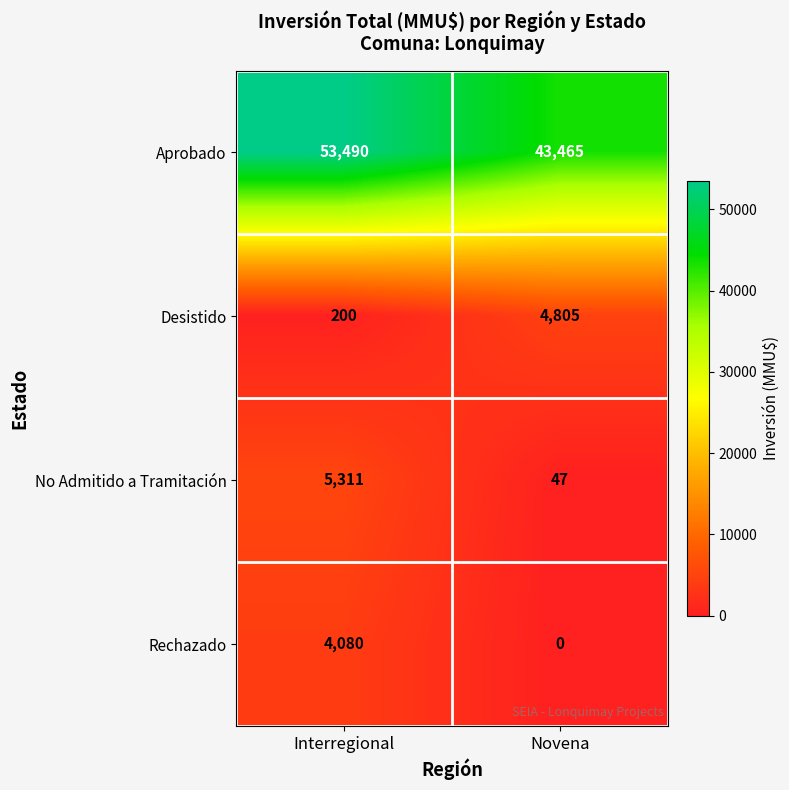

Reading right to left, what are all the values shown in this chart?

Aprobado: 43465	53490
Desistido: 4805	200
No Admitido a Tramitación: 47	5311
Rechazado: 0	4080